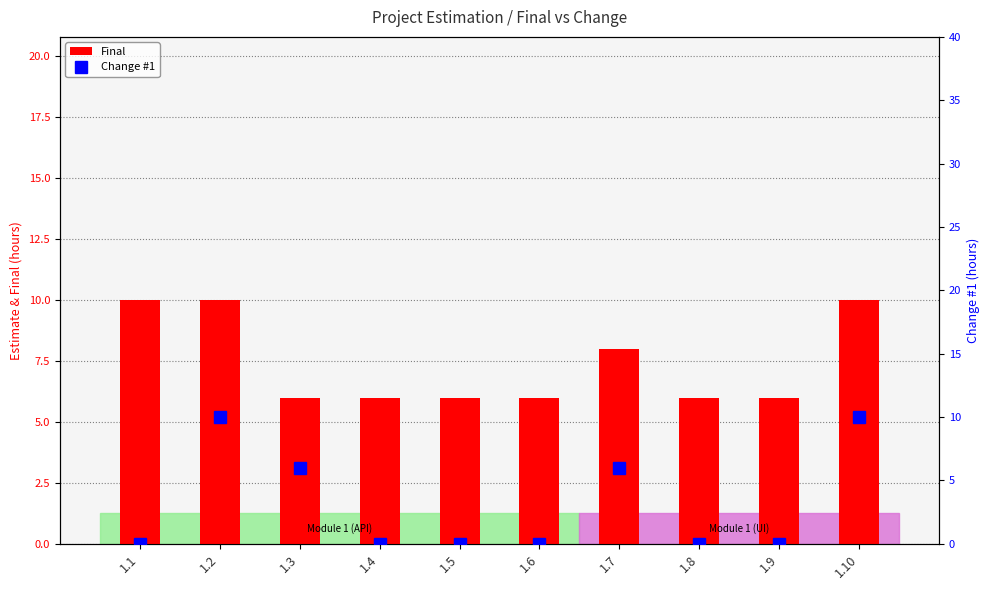

What is the maximum value shown in the chart?

10